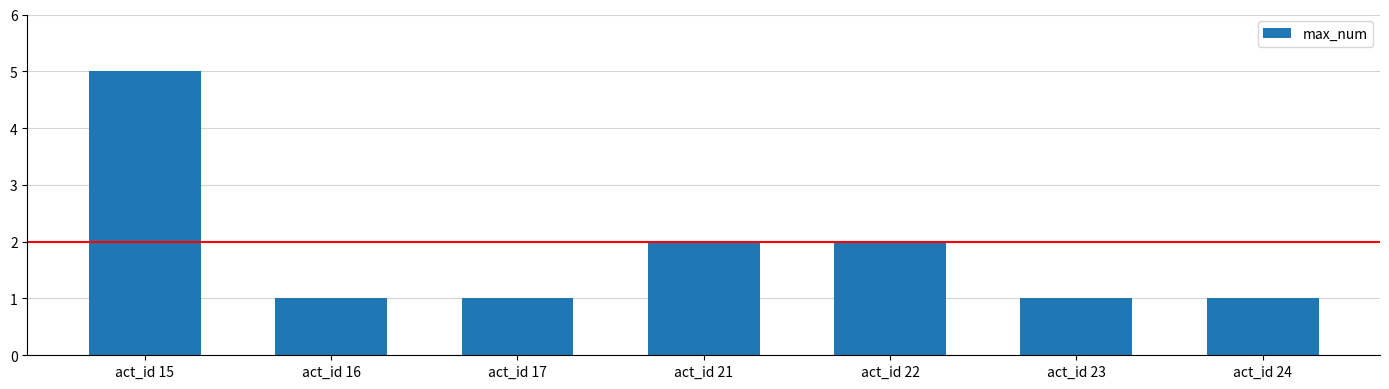

Read the value at act_id 16.

1